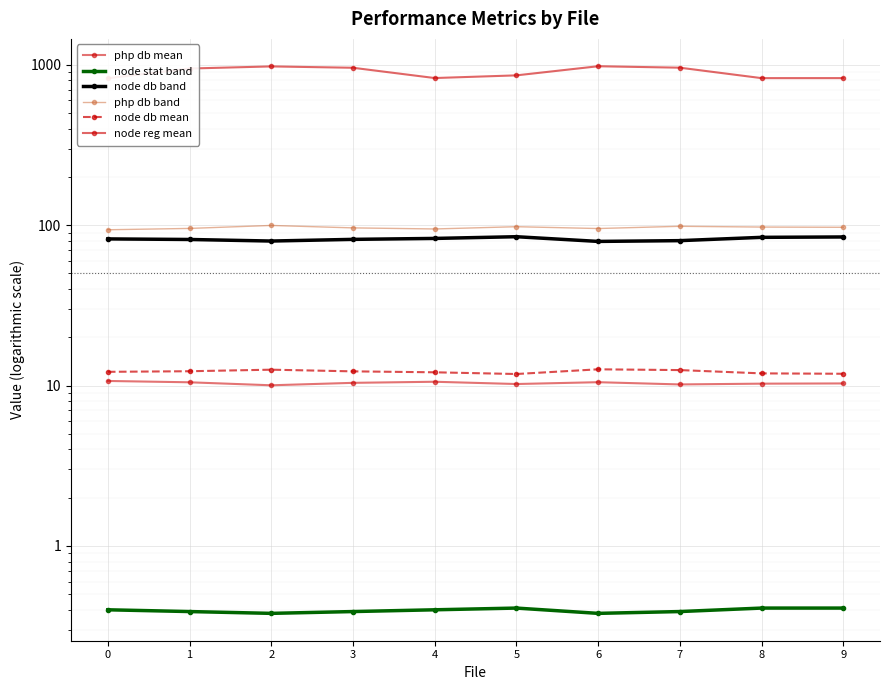

The value of php db mean at 4 is 10.6. True or false?

True